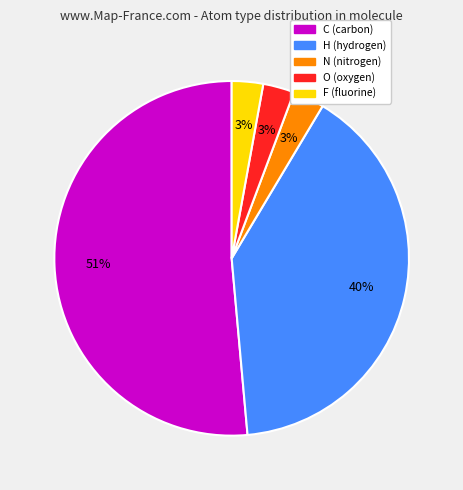

Which slice is the largest?

C